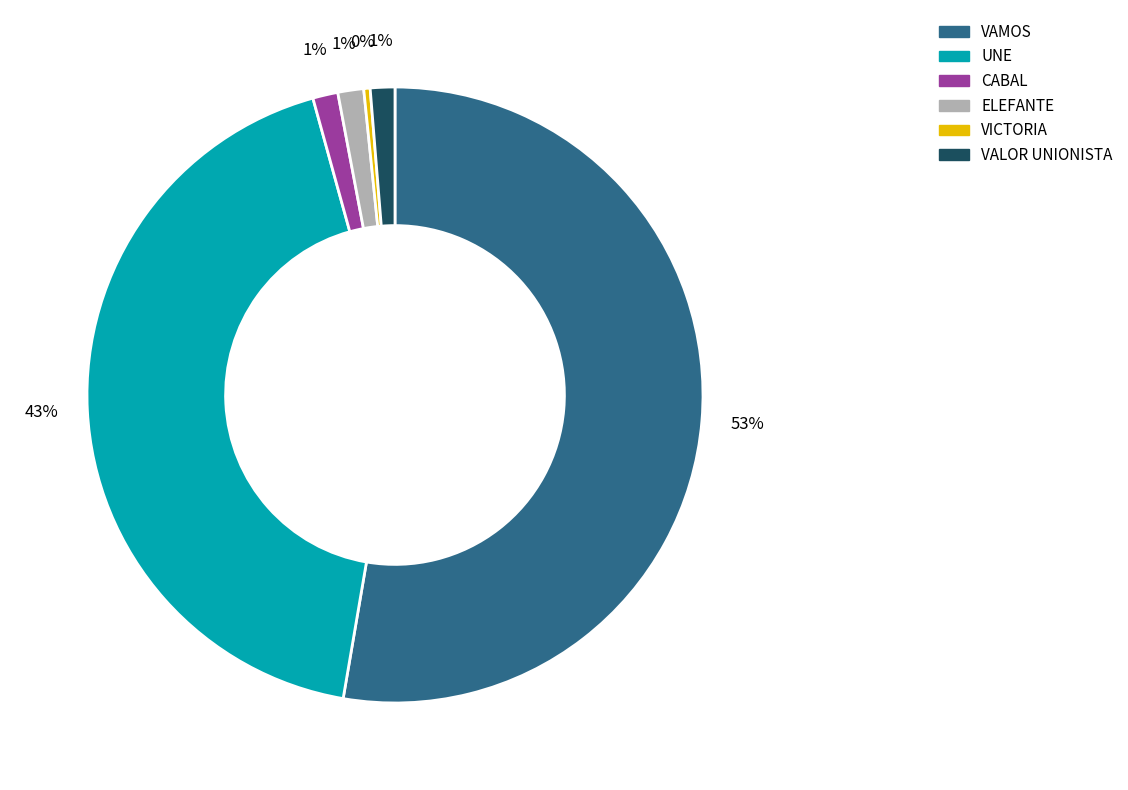

To the nearest percent, what is the average slice percentage?

17%